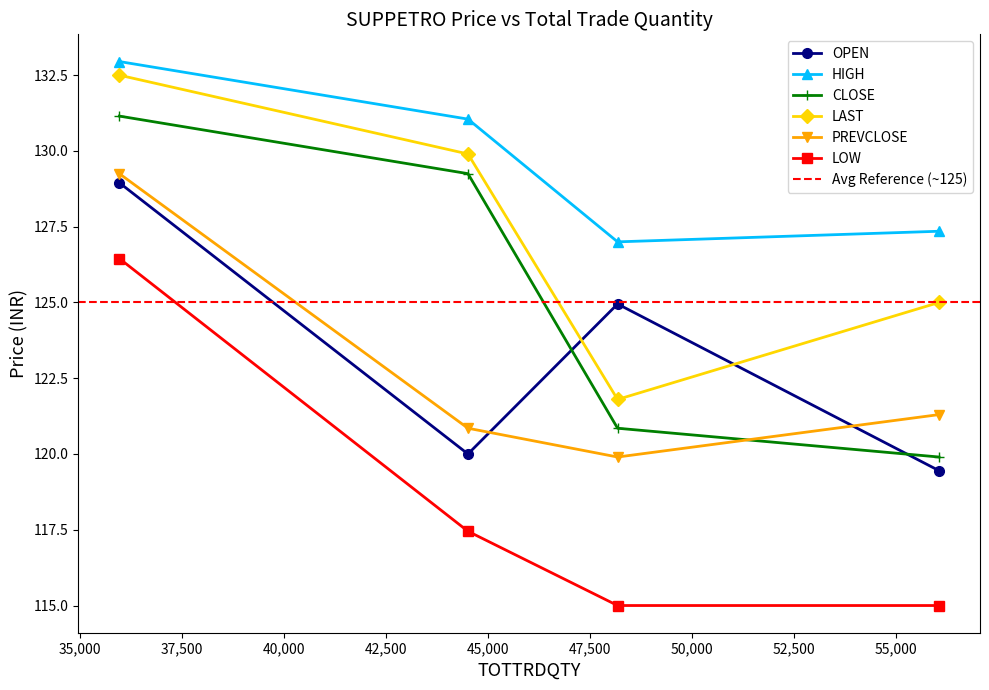

At which label does PREVCLOSE reach its peak?

35975